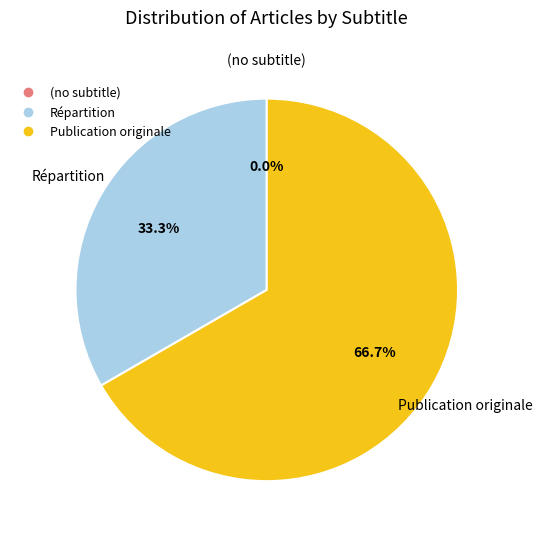

What is the smallest slice in the pie chart?

(no subtitle)